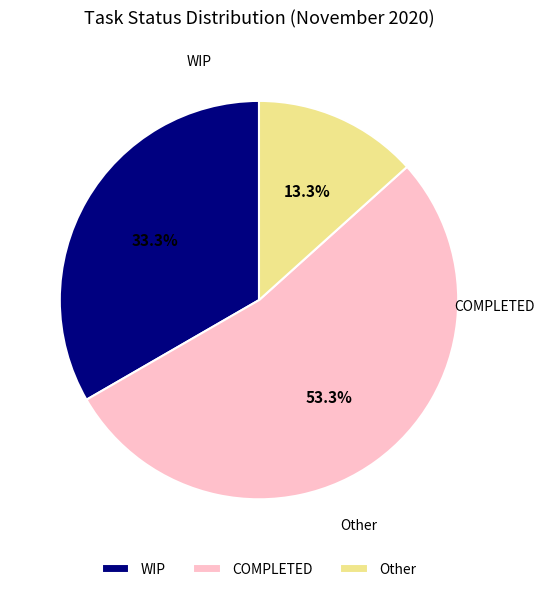

Which category accounts for the majority?

COMPLETED